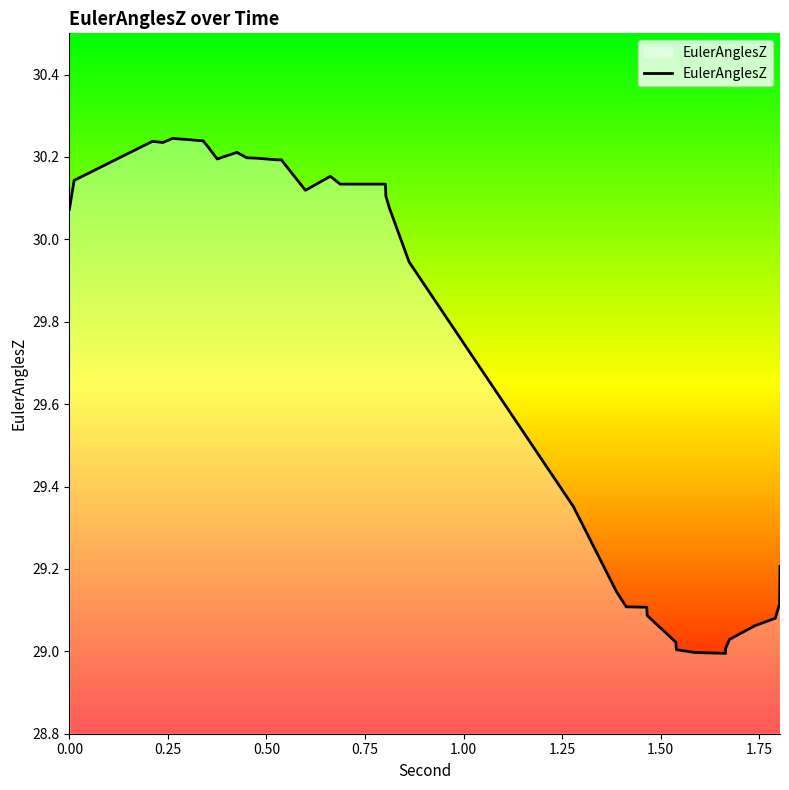

How many values are below 30?

17